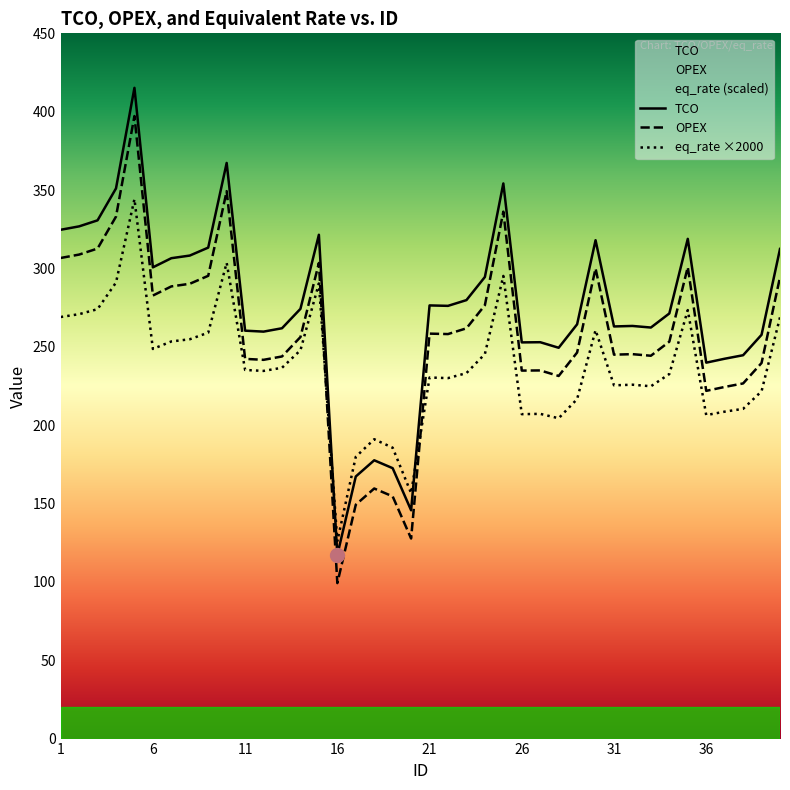

The OPEX series shows 221.9 at 36. True or false?

True